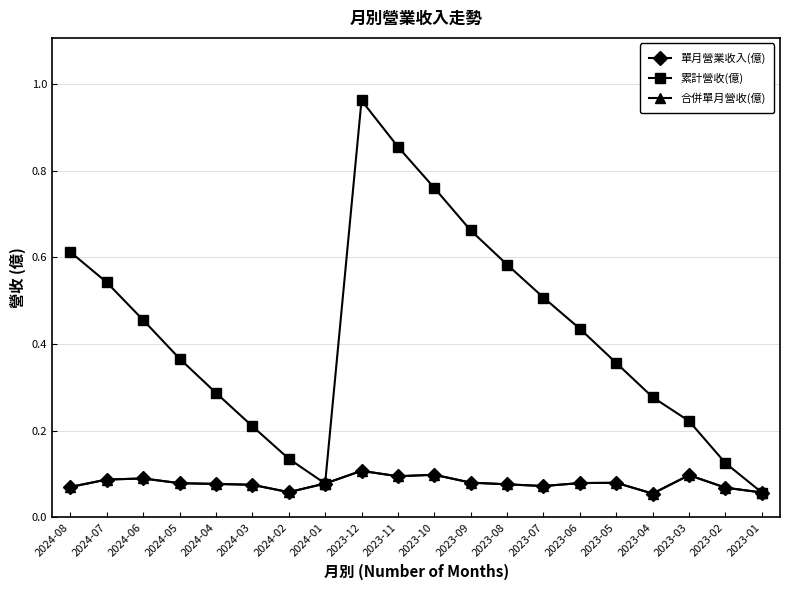

What is the approximate value of 累計營收(億) at 2024-03?

0.2